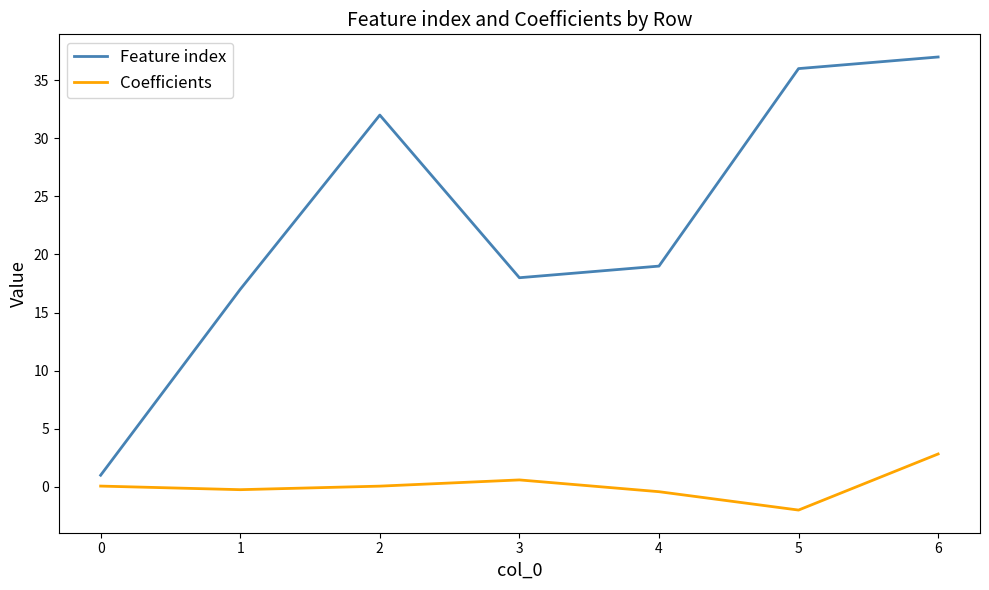

Which series changed the most between 0 and 5?

Feature index